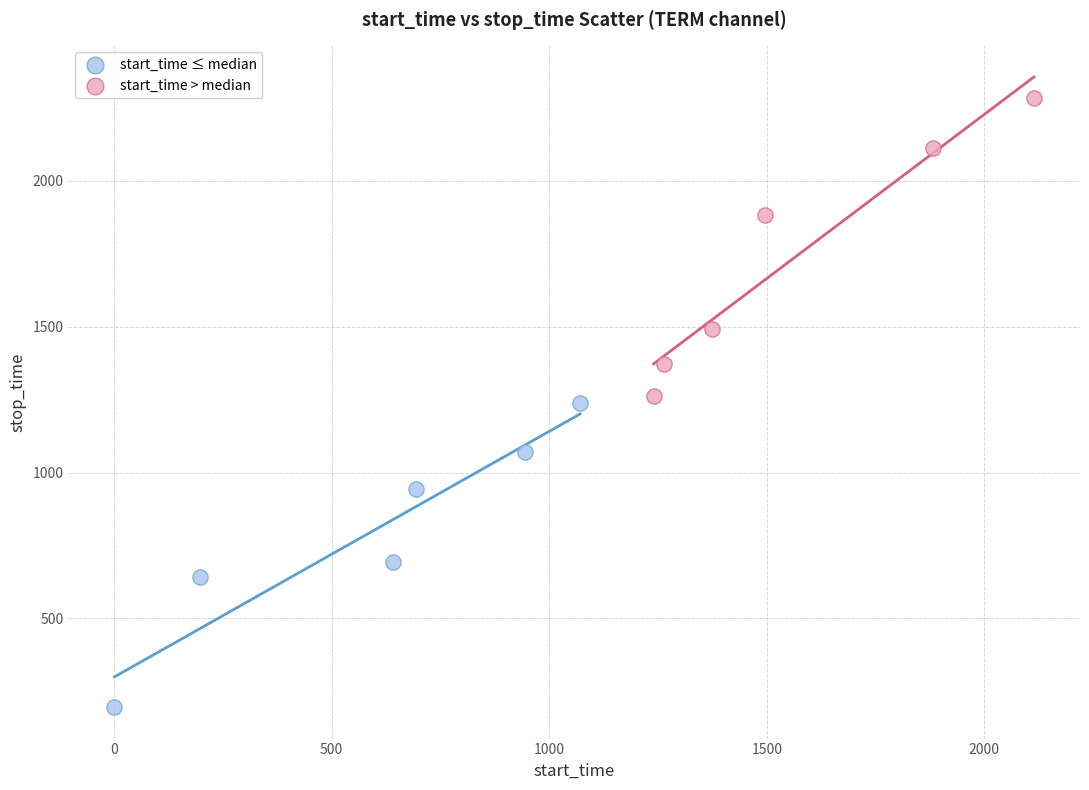

Which series reaches the minimum Y coordinate?

start_time ≤ median